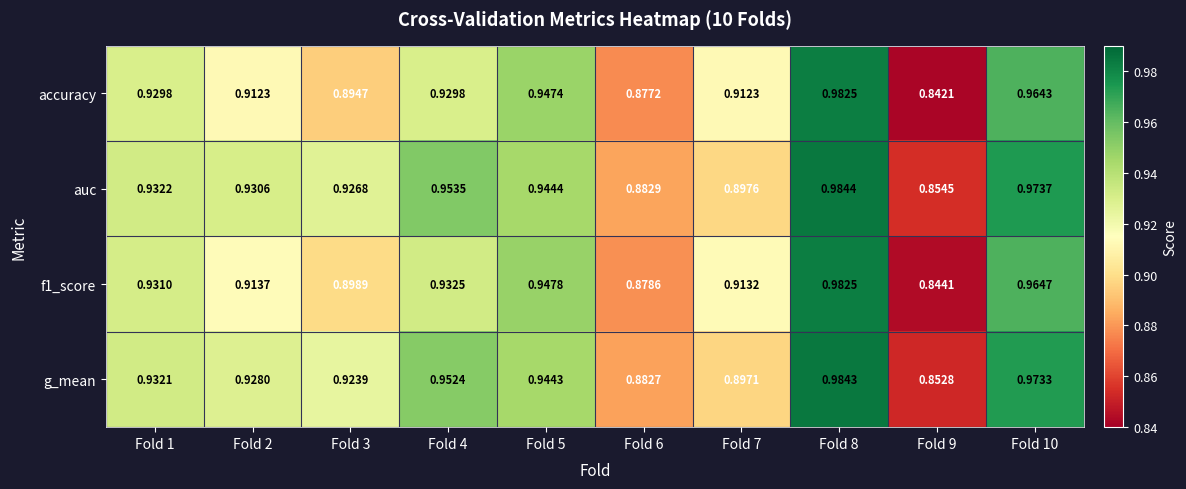

Is the value of g_mean at Fold 7 greater than the value of auc at Fold 9?

Yes